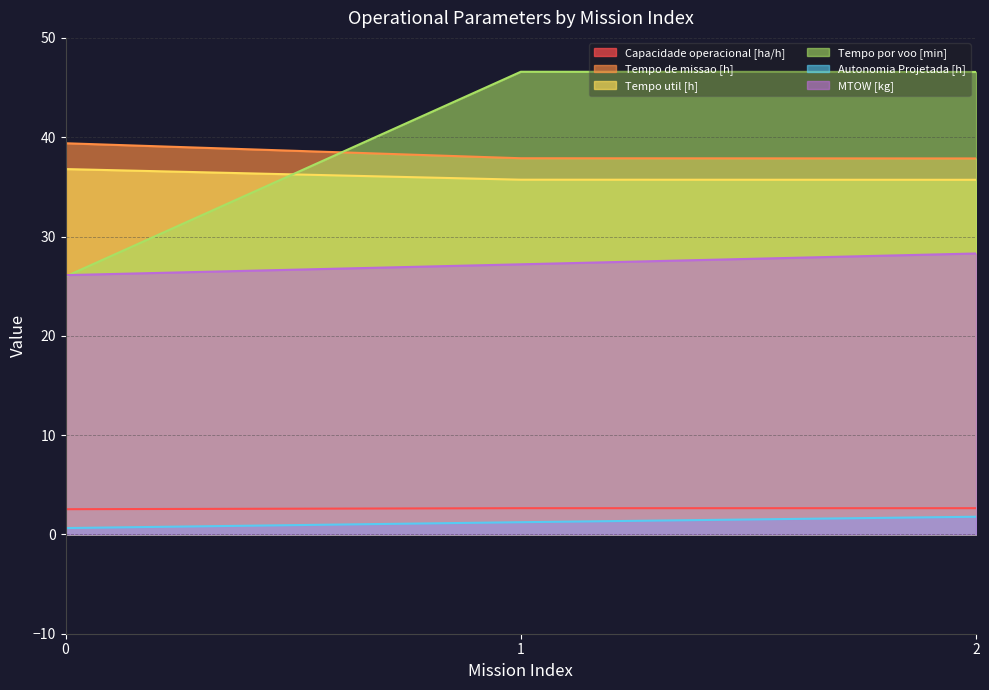

At how many categories does at least one series exceed 36?

3